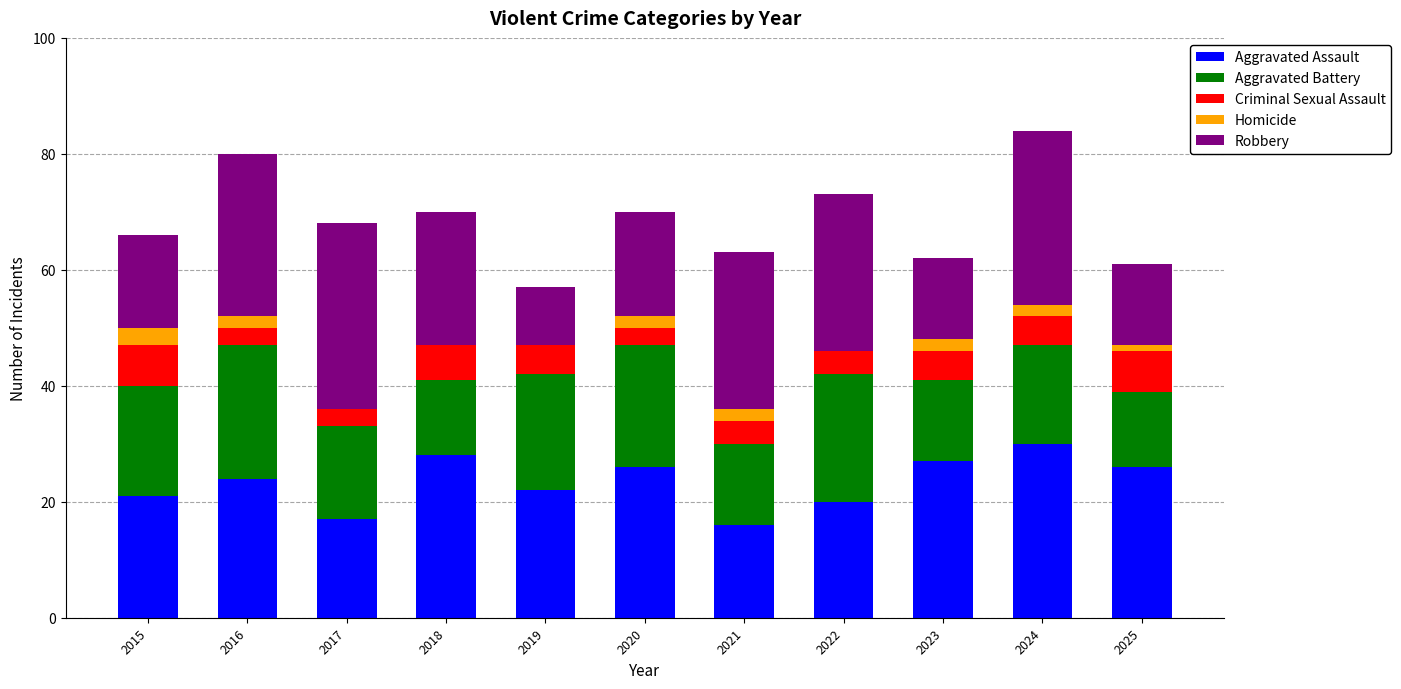

The value of Aggravated Assault at 2015 is 4. True or false?

False